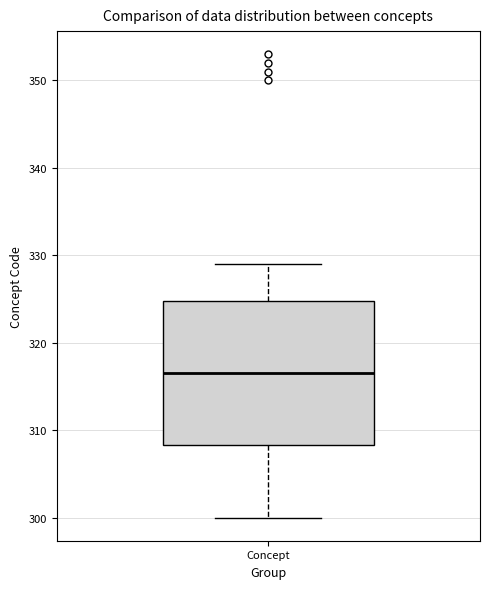

Where does the median line of the box for Concept sit on the y-axis? The values are not printed on the chart, so give them approximately, as read against the axis.

317